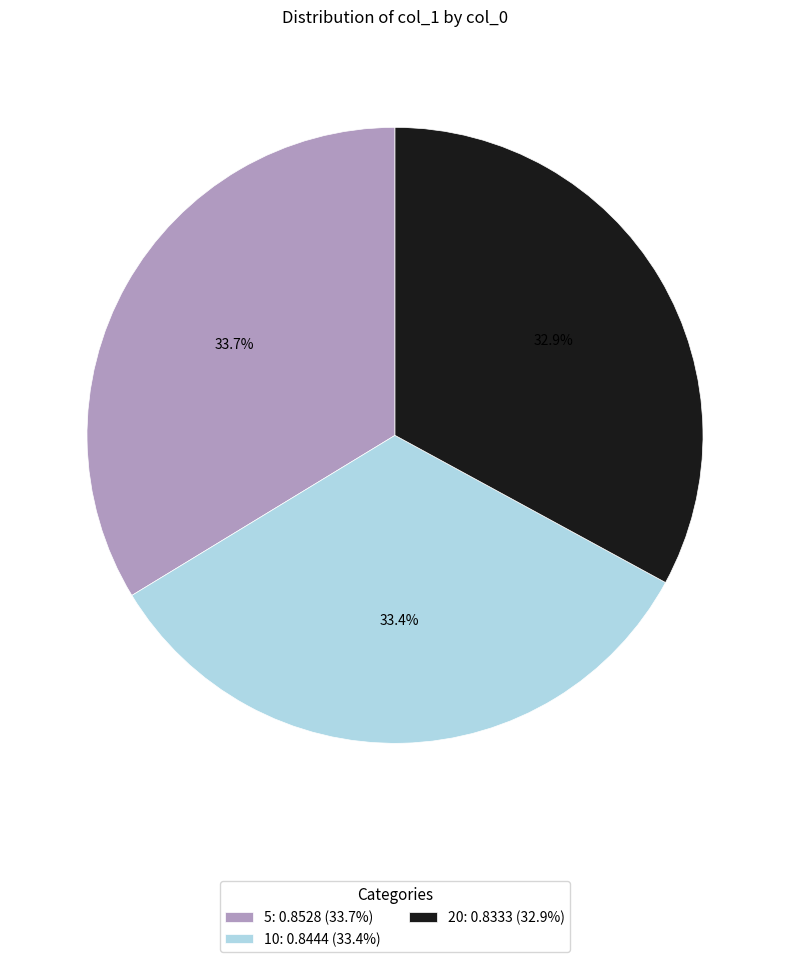

To the nearest percent, what is the difference between the 5 and 20 slice percentages?

1%